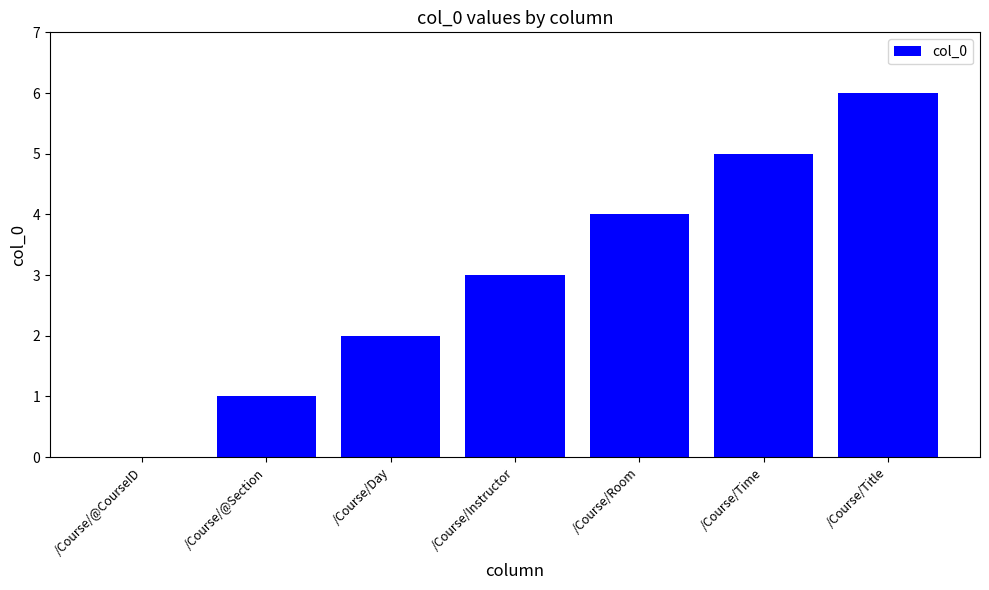

What is the change in value from /Course/@CourseID to /Course/Day?

+2